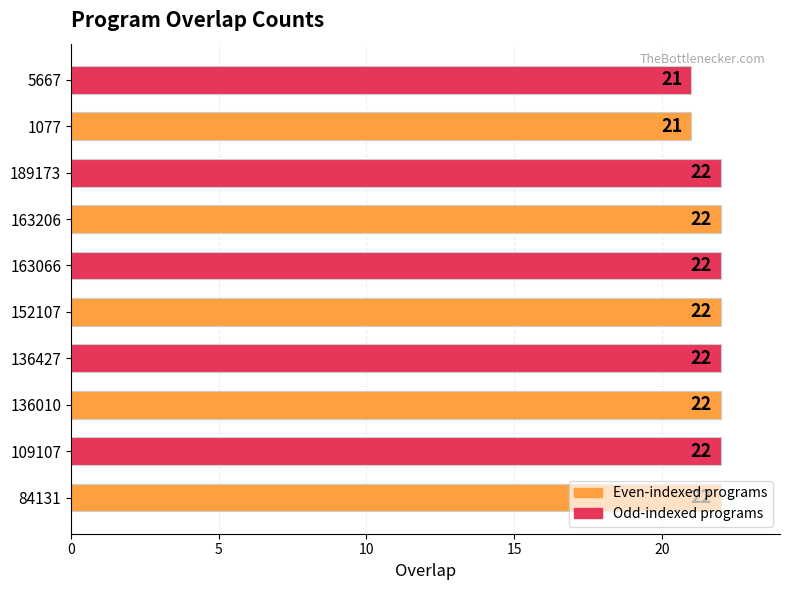

How many values are below 22?

2